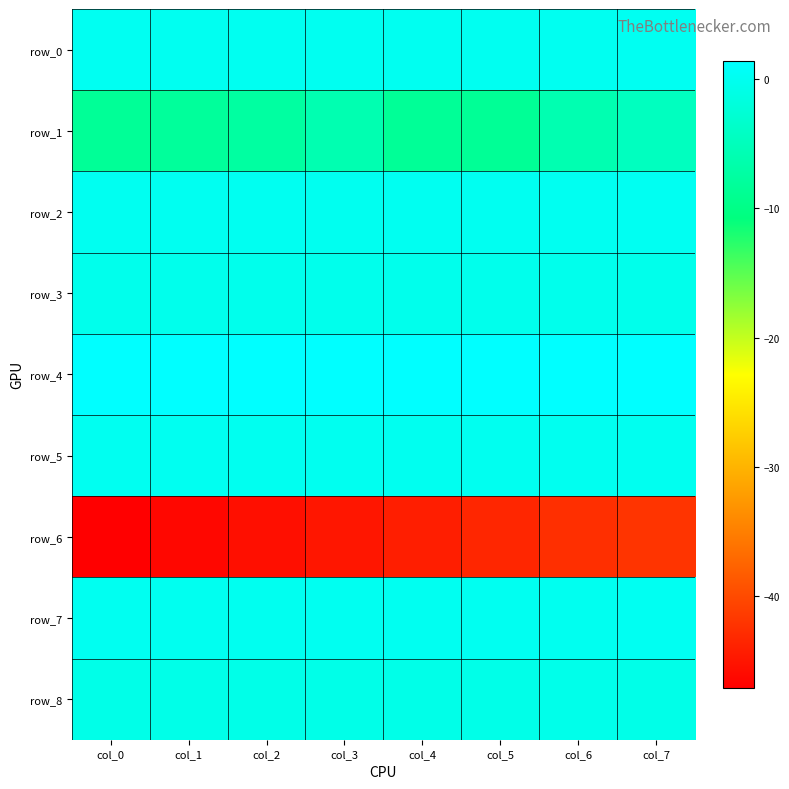

Is it true that row_7 equals 0.0 at col_3?

True